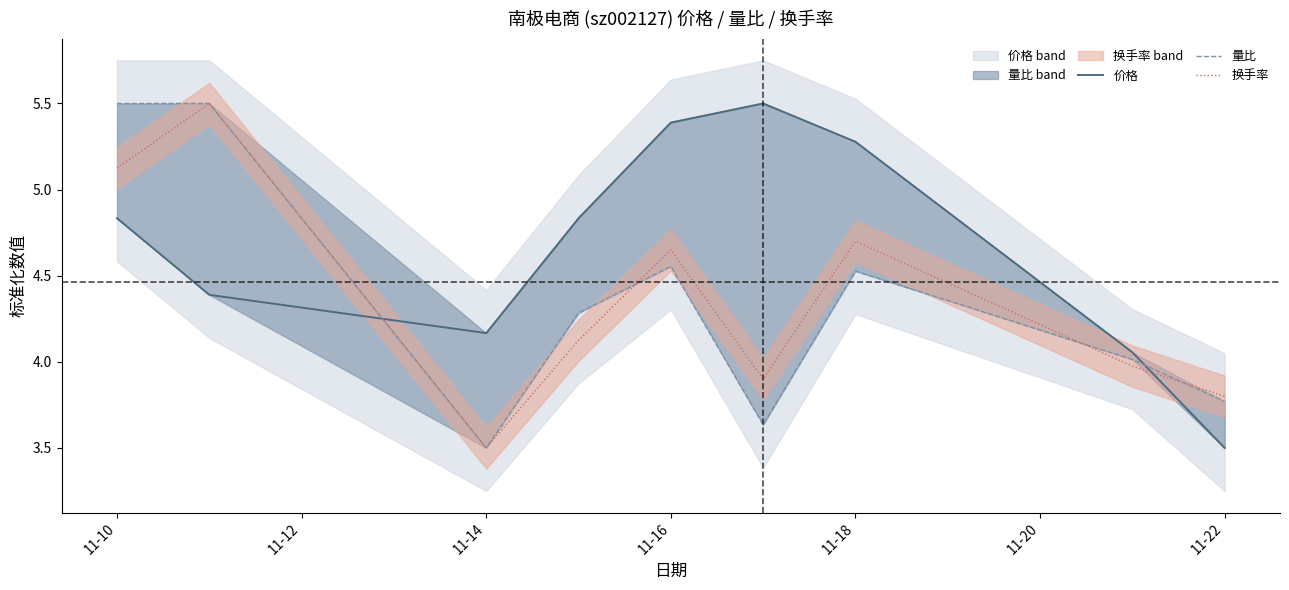

The value of 量比 at 11-14 is 2.1. True or false?

False